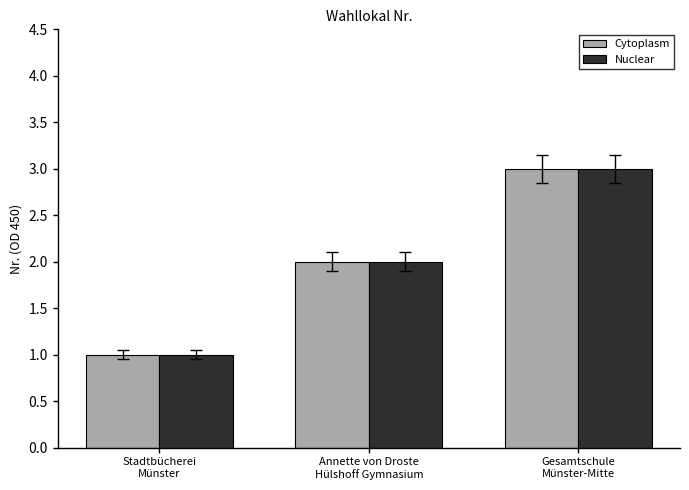

Are the bars grouped side by side (vs. stacked)?

Yes